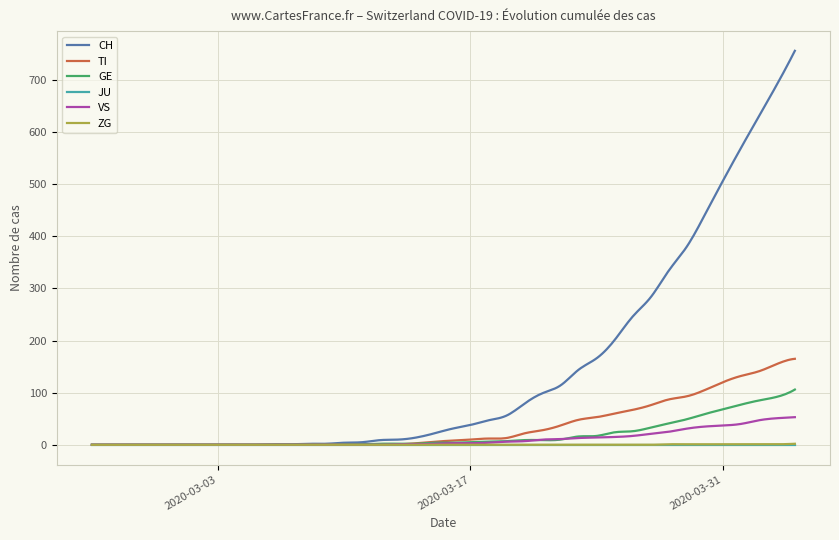

Which series has the largest total across all categories?

CH